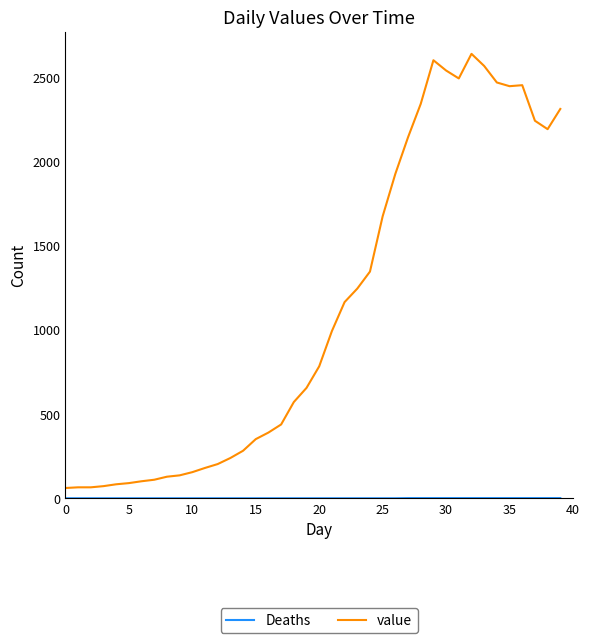

What is the maximum value shown in the chart?

2637